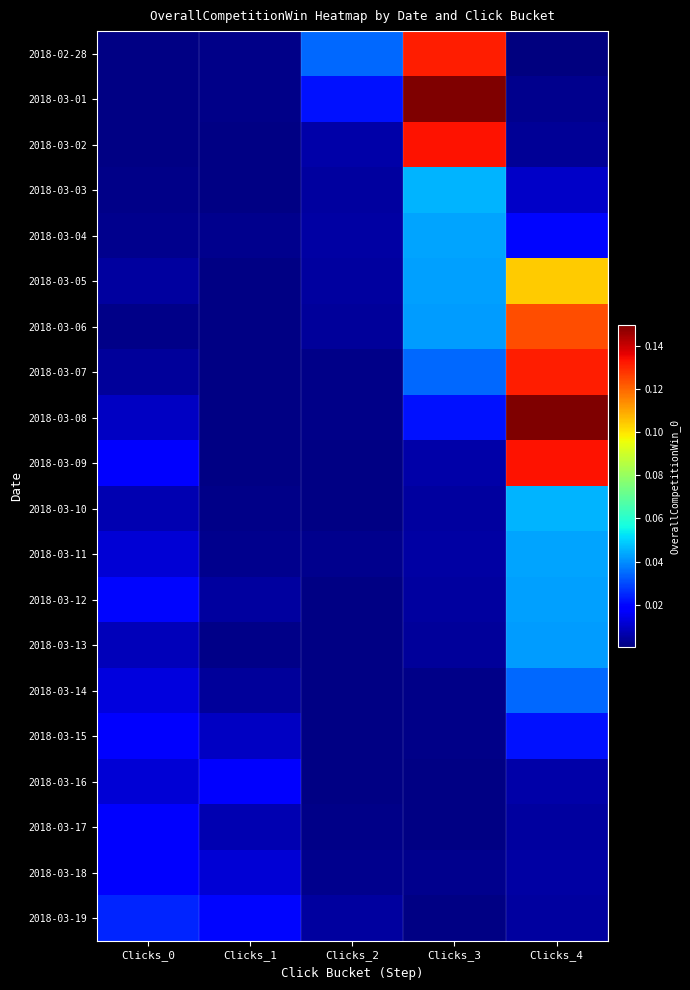

At how many categories does at least one series exceed 0?

5